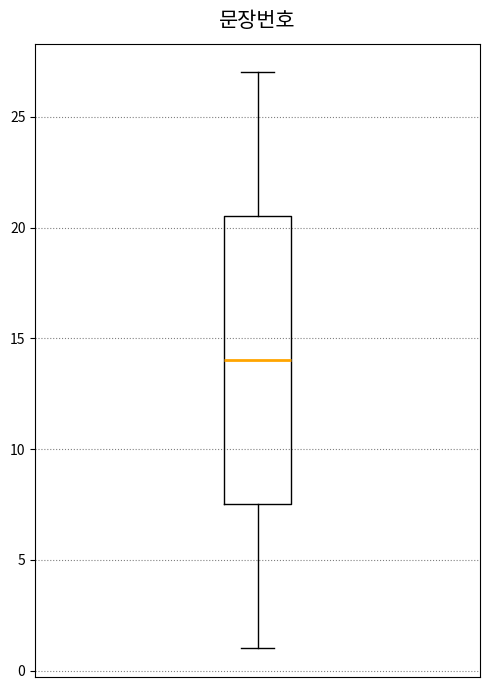

Read this box plot against the y-axis: the position of the median line, the range covered by the box, and the ends of both whiskers. The values are not printed on the chart, so give them approximately, as read against the axis.

median 14.0, box 7.5 to 20.5, whiskers 1.0 to 27.0